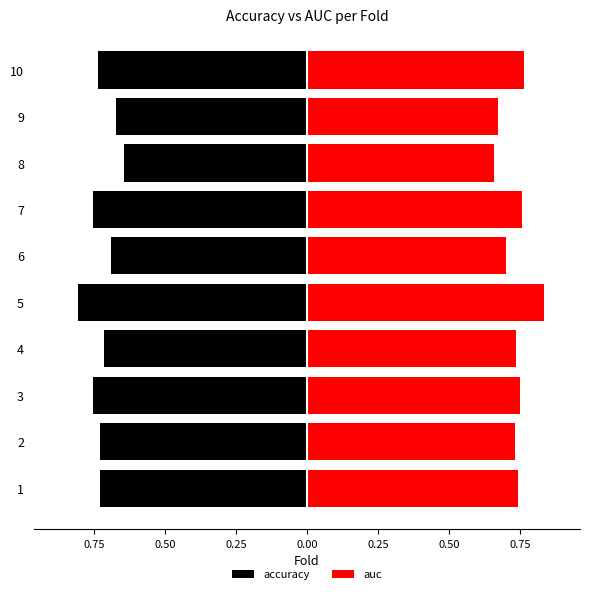

How many bars are there in each group?

2